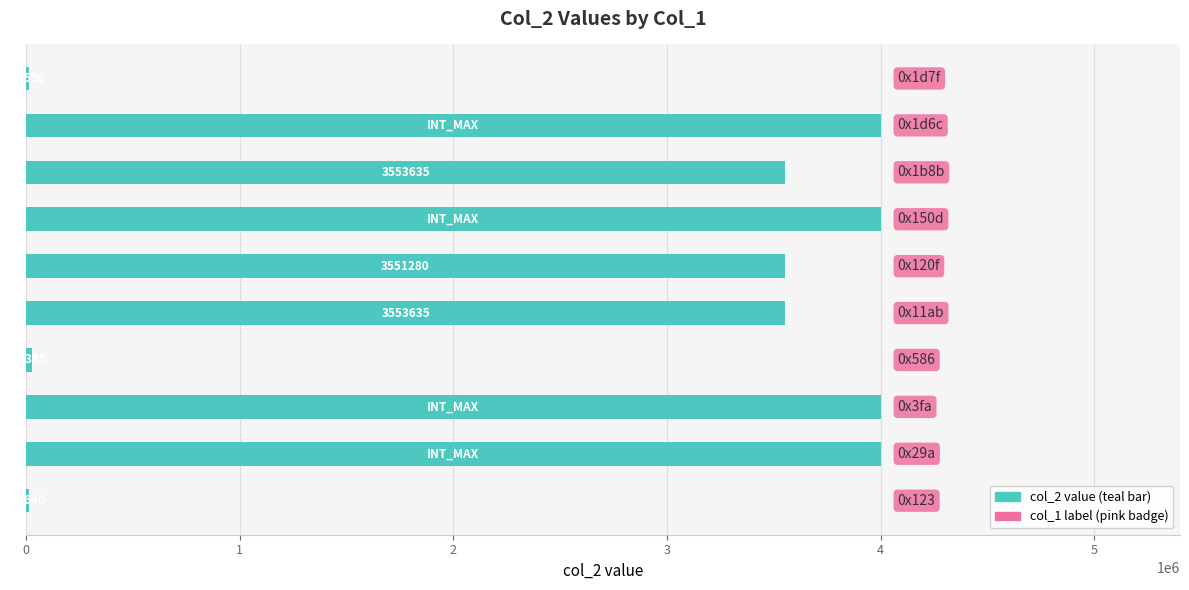

What is the sum of all values?

26711183